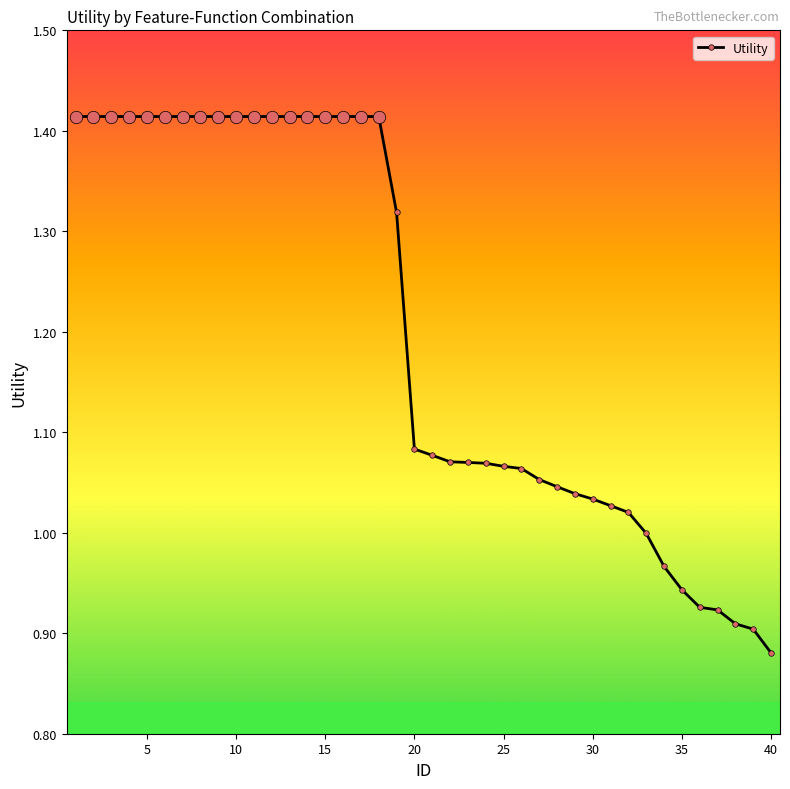

What is the sum of all values?

47.9